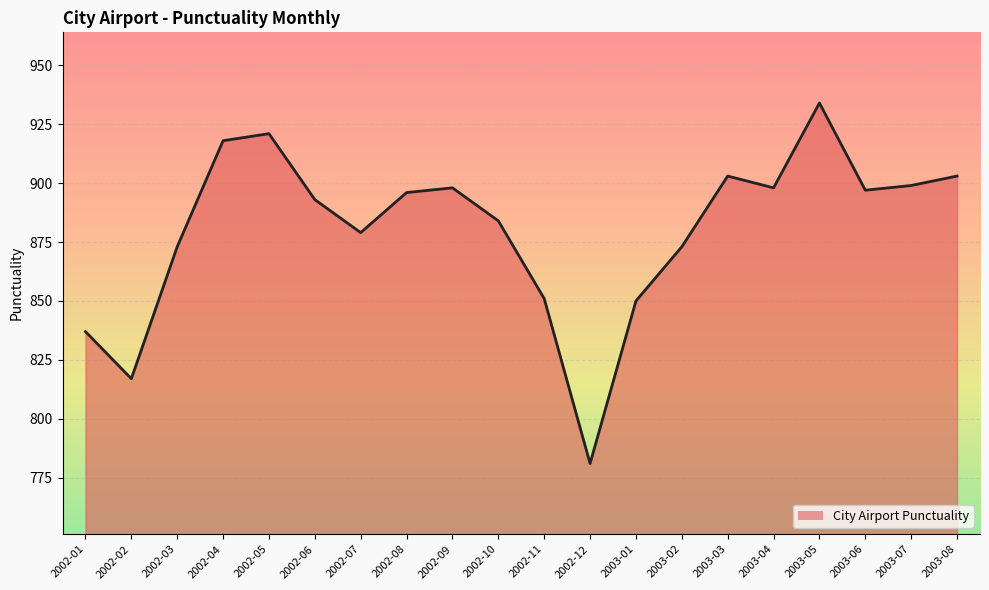

What position from the right is 2002-03?

18